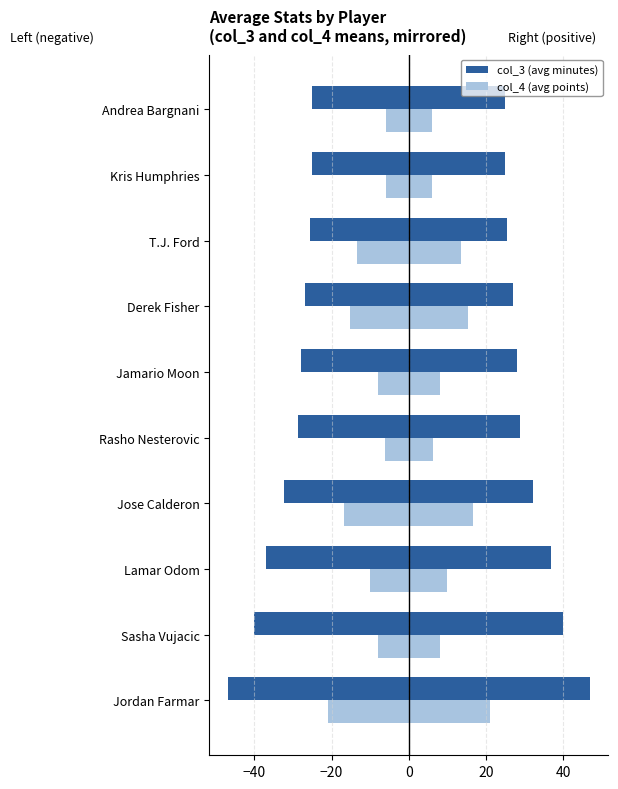

Rank the series at Rasho Nesterovic from highest to lowest value.

col_4 (avg points), col_3 (avg minutes)